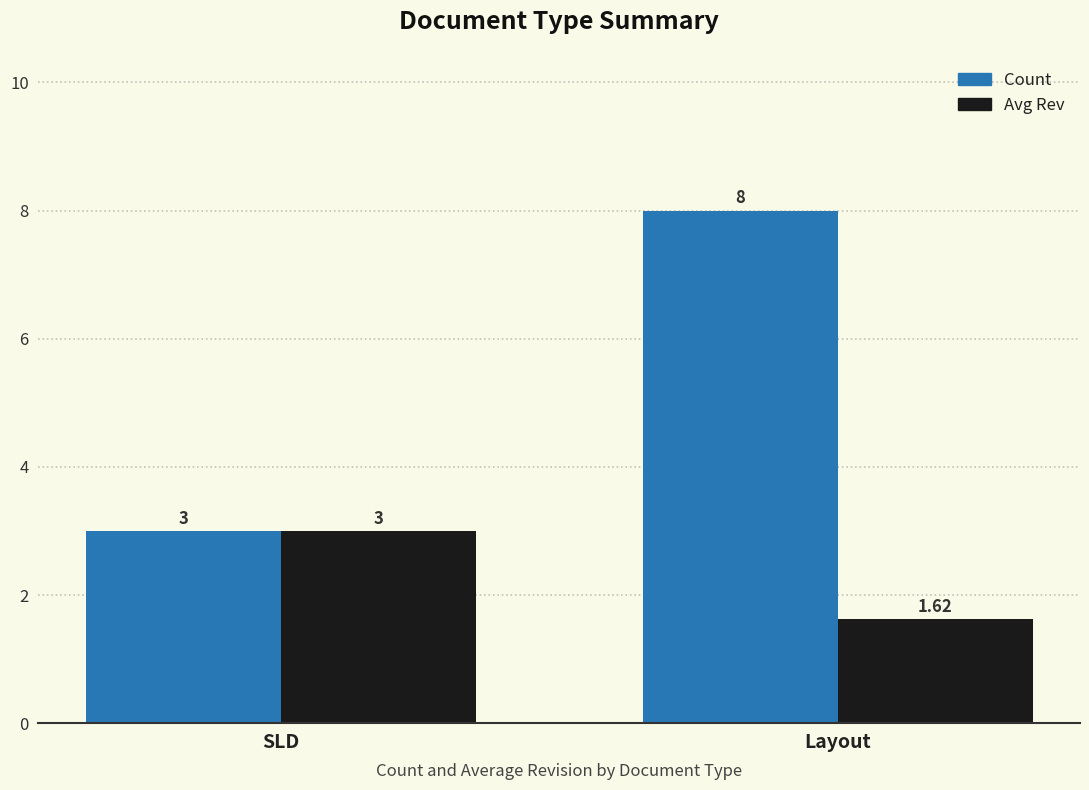

List the labels in order of Count value, largest first.

Layout, SLD